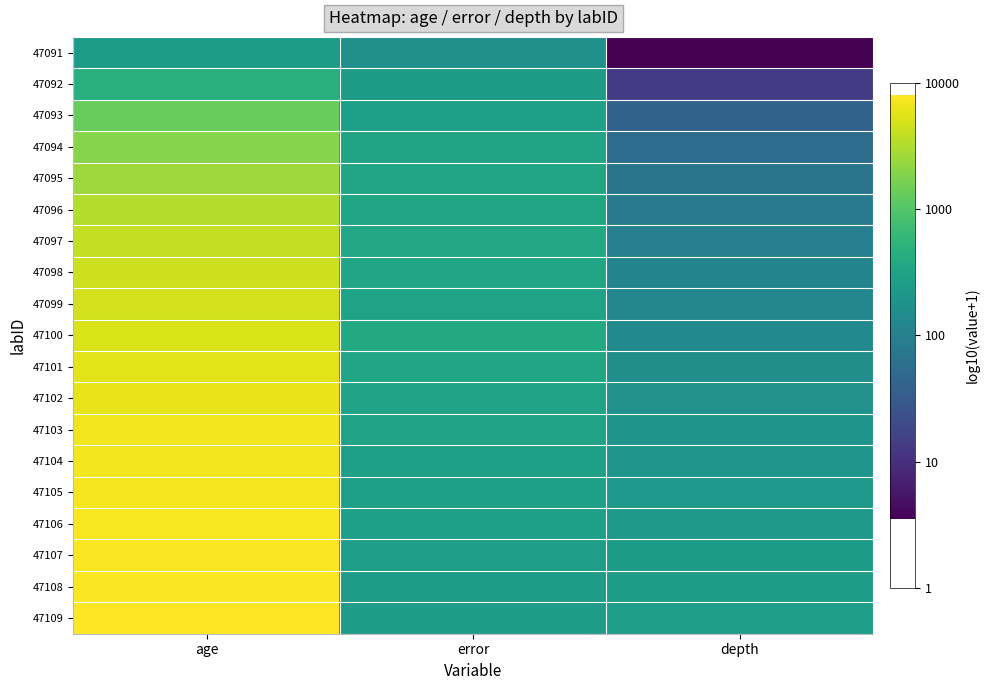

Reading left to right, what are all the values shown in this chart?

47091: age=2.4	error=2.2	depth=0.5
47092: age=2.7	error=2.4	depth=1.1
47093: age=3.1	error=2.4	depth=1.6
47094: age=3.3	error=2.5	depth=1.7
47095: age=3.4	error=2.5	depth=1.8
47096: age=3.5	error=2.5	depth=1.9
47097: age=3.6	error=2.5	depth=2.0
47098: age=3.6	error=2.5	depth=2.1
47099: age=3.7	error=2.5	depth=2.1
47100: age=3.7	error=2.6	depth=2.2
47101: age=3.8	error=2.5	depth=2.2
47102: age=3.8	error=2.5	depth=2.2
47103: age=3.8	error=2.5	depth=2.3
47104: age=3.8	error=2.5	depth=2.3
47105: age=3.9	error=2.4	depth=2.3
47106: age=3.9	error=2.4	depth=2.3
47107: age=3.9	error=2.4	depth=2.4
47108: age=3.9	error=2.4	depth=2.4
47109: age=3.9	error=2.4	depth=2.4